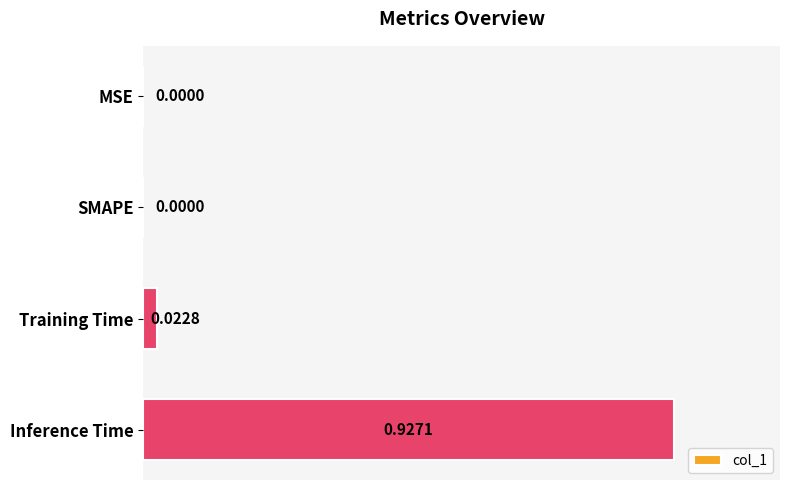

How many positive values are there?

2